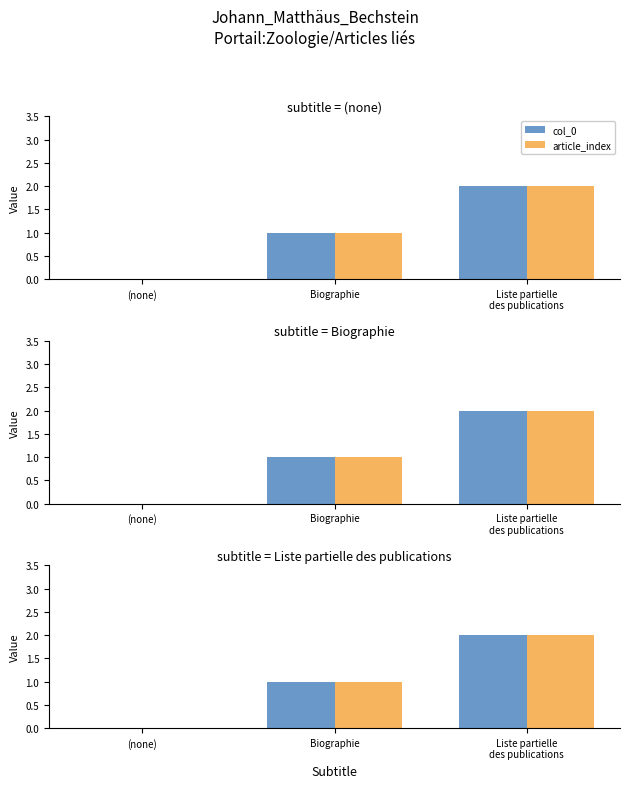

Reading left to right, list all the values displayed in this chart.

col_0: 0	1	2
article_index: 0	1	2